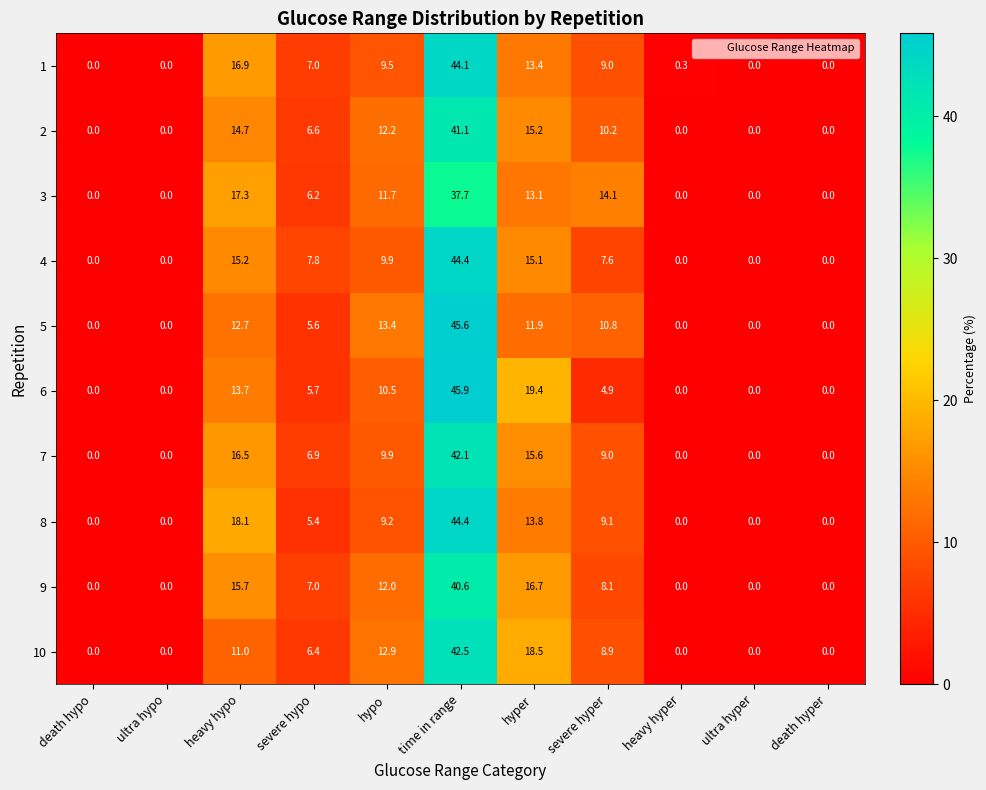

Where is 8 nearest to the value 22?

heavy hypo